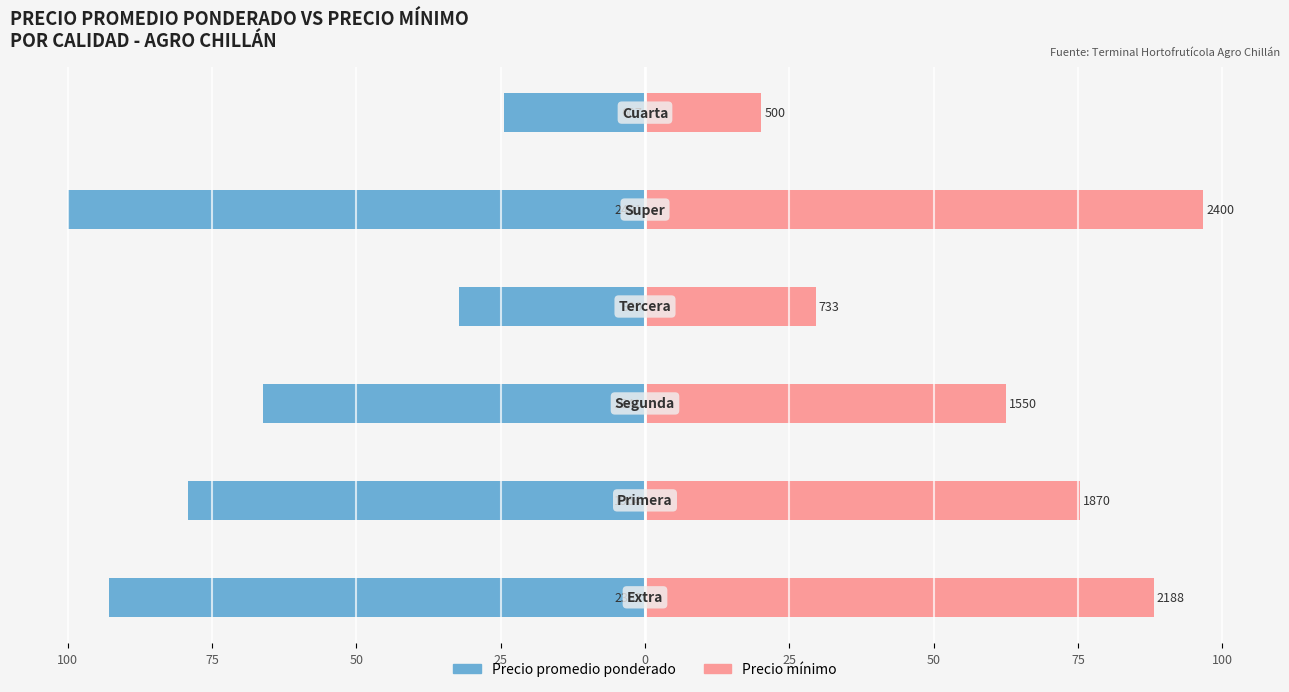

Reading left to right, list all the values displayed in this chart.

Precio promedio ponderado: -92.8	-79.1	-66.2	-32.2	-100.0	-24.5
Precio mínimo: 88.2	75.4	62.5	29.6	96.7	20.2